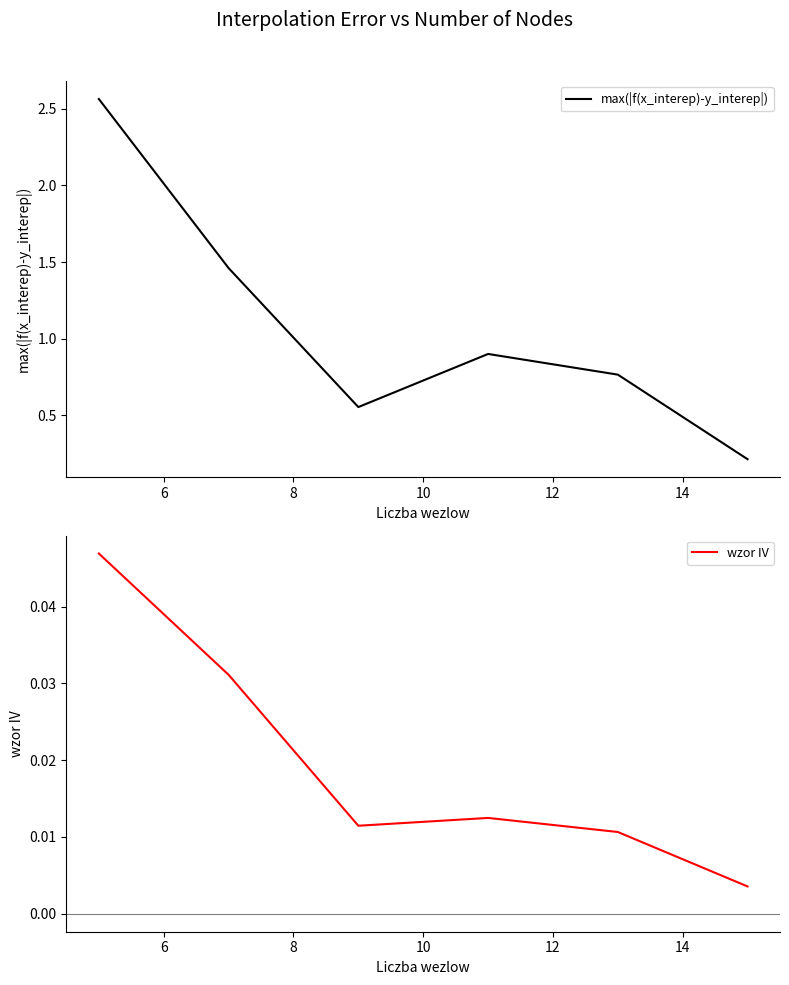

Which series has the largest total across all categories?

max(|f(x_interep)-y_interep|)